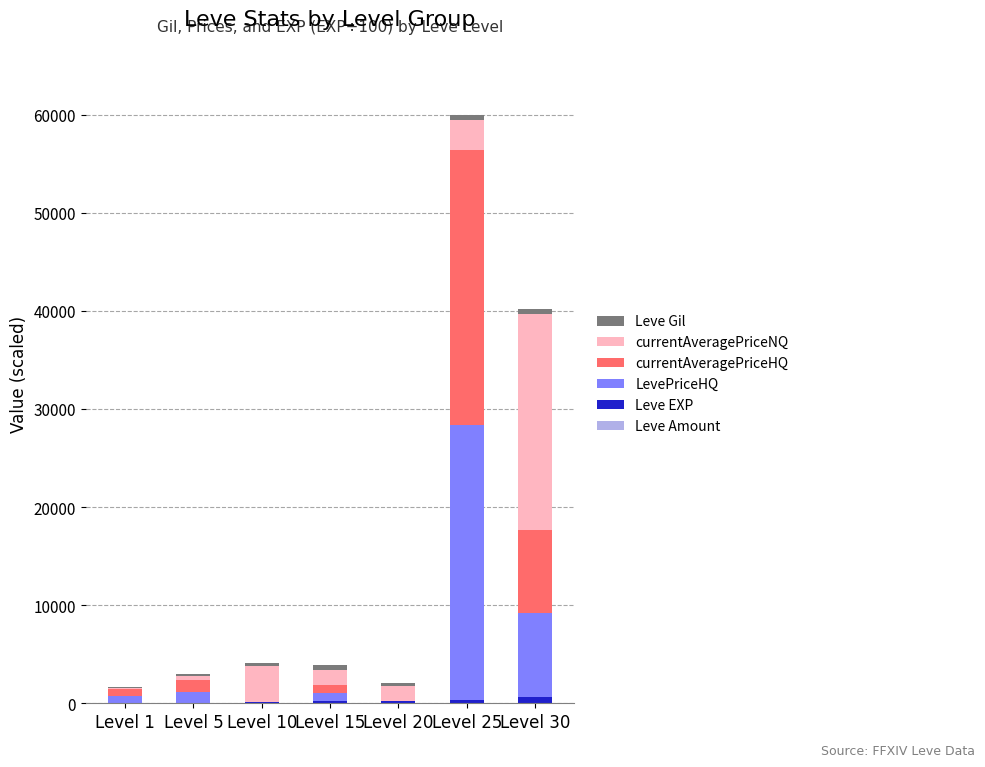

At which category is the sum across all series the highest?

Level 25